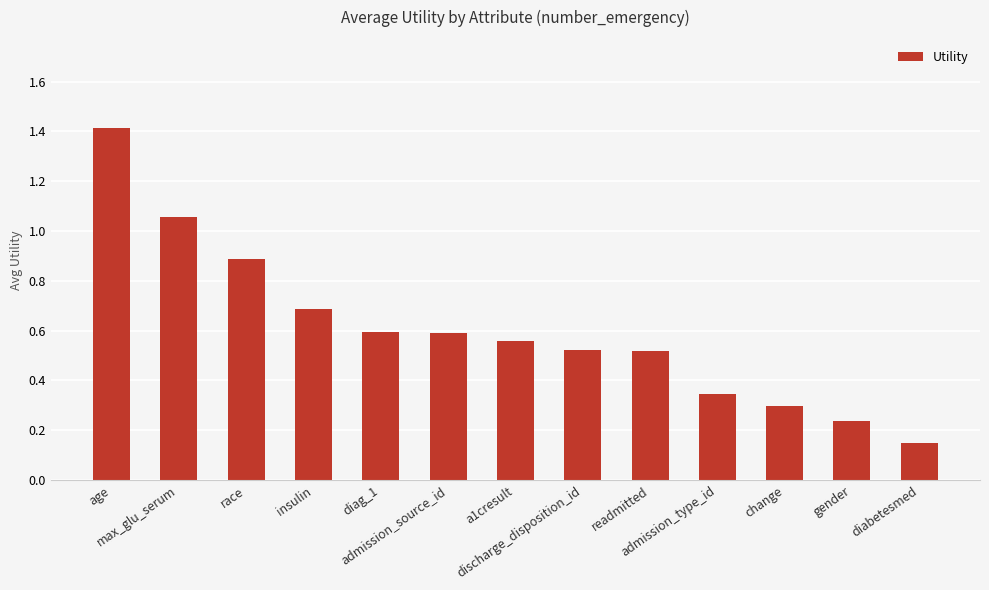

Which category has the lowest value across all series?

diabetesmed